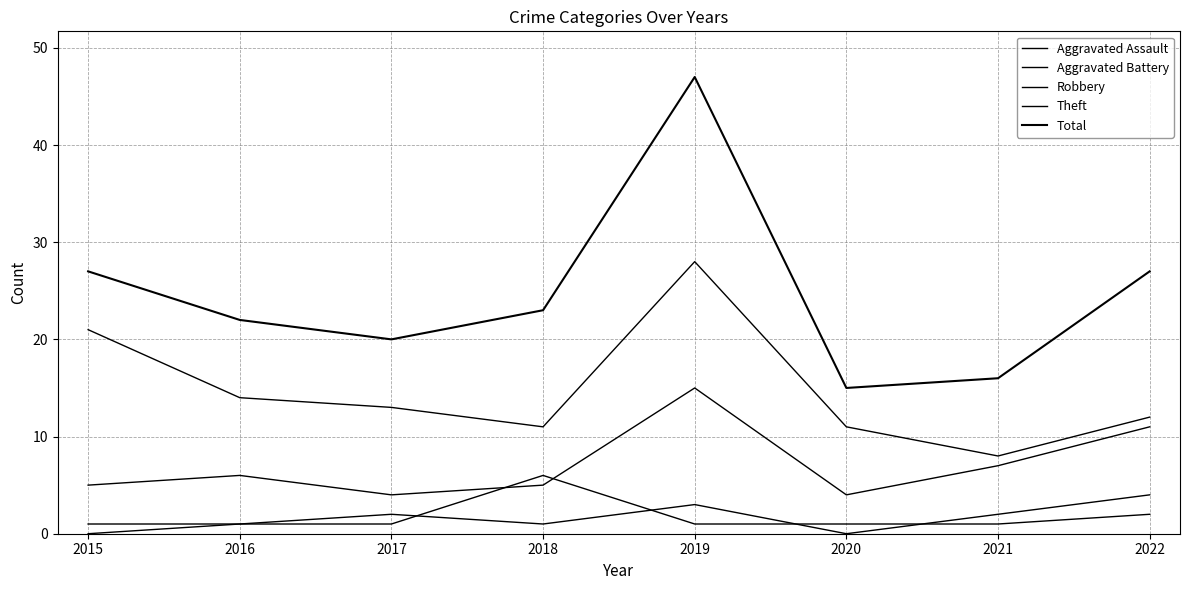

At which category is the sum across all series the highest?

2019